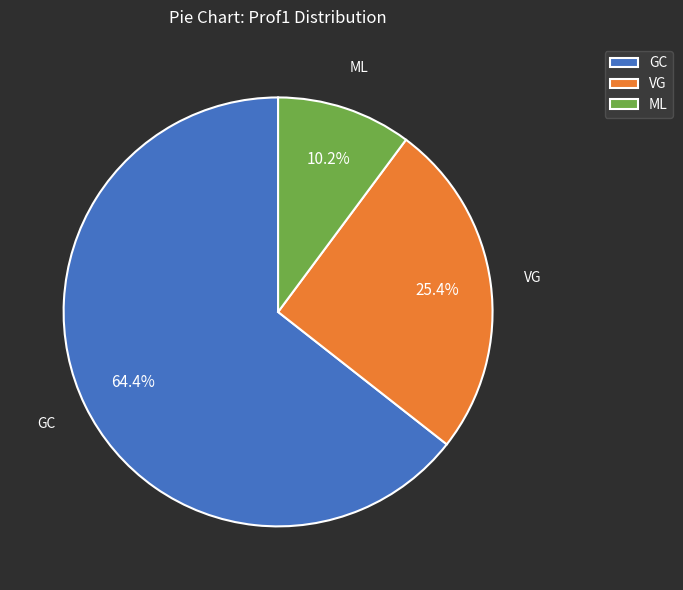

Approximately how many times larger is the value at GC compared to VG?

2.5